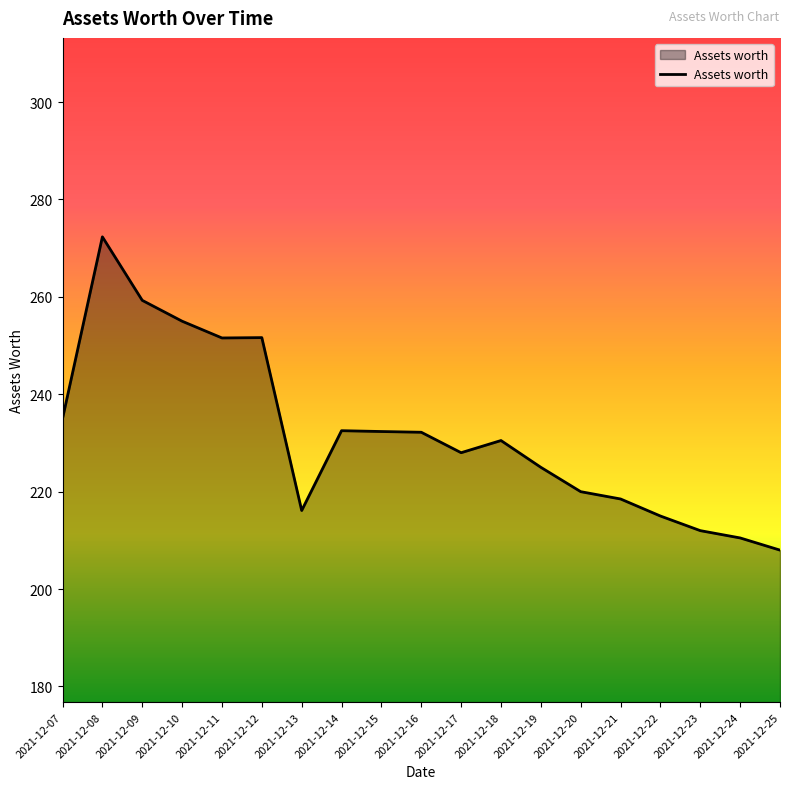

Where is the data nearest to the value 240?

2021-12-07